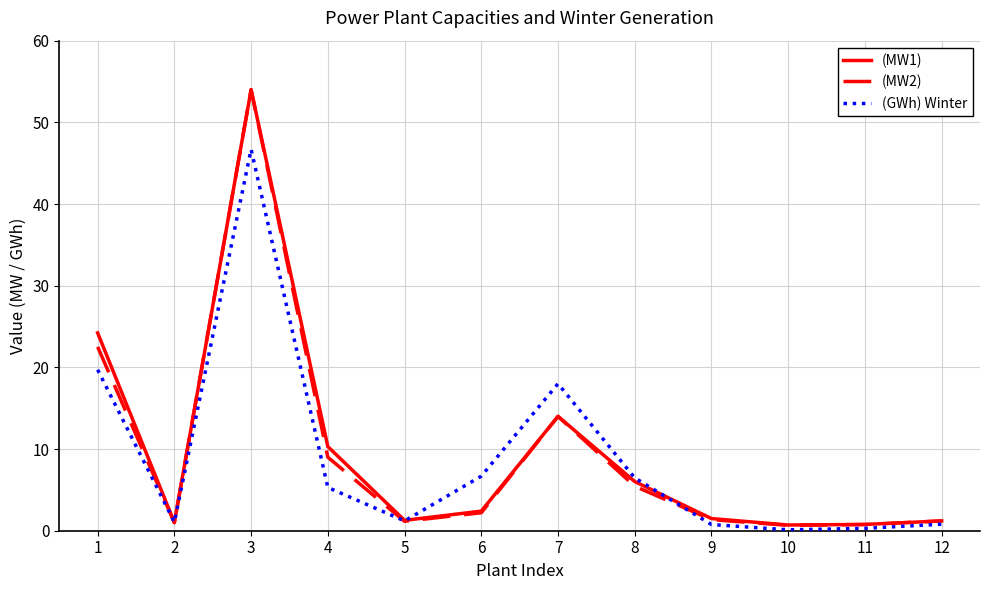

What is the difference between the (GWh) Winter values at 5 and 3?

45.5